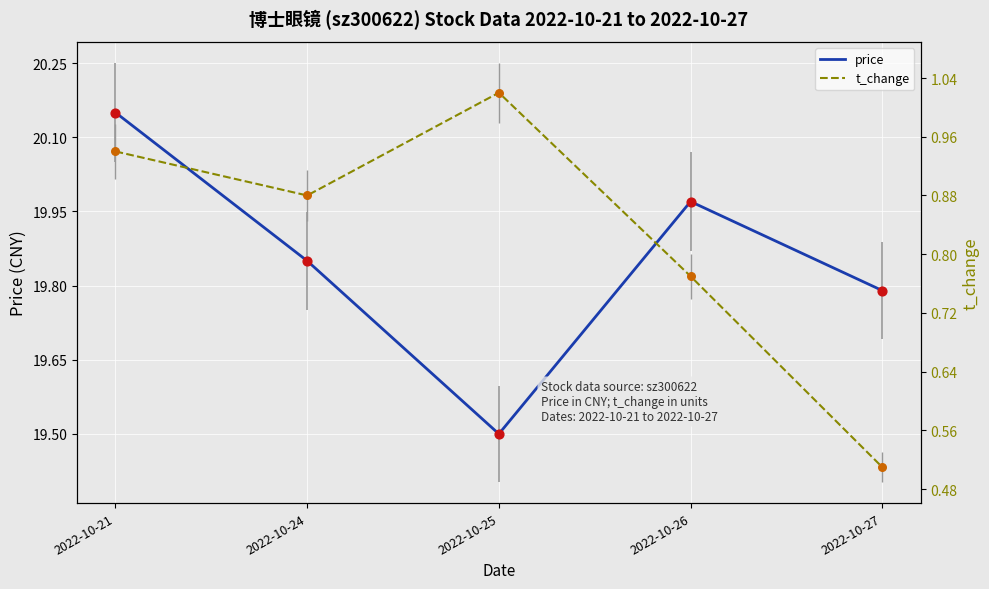

At which category is the sum across all series the highest?

2022-10-21